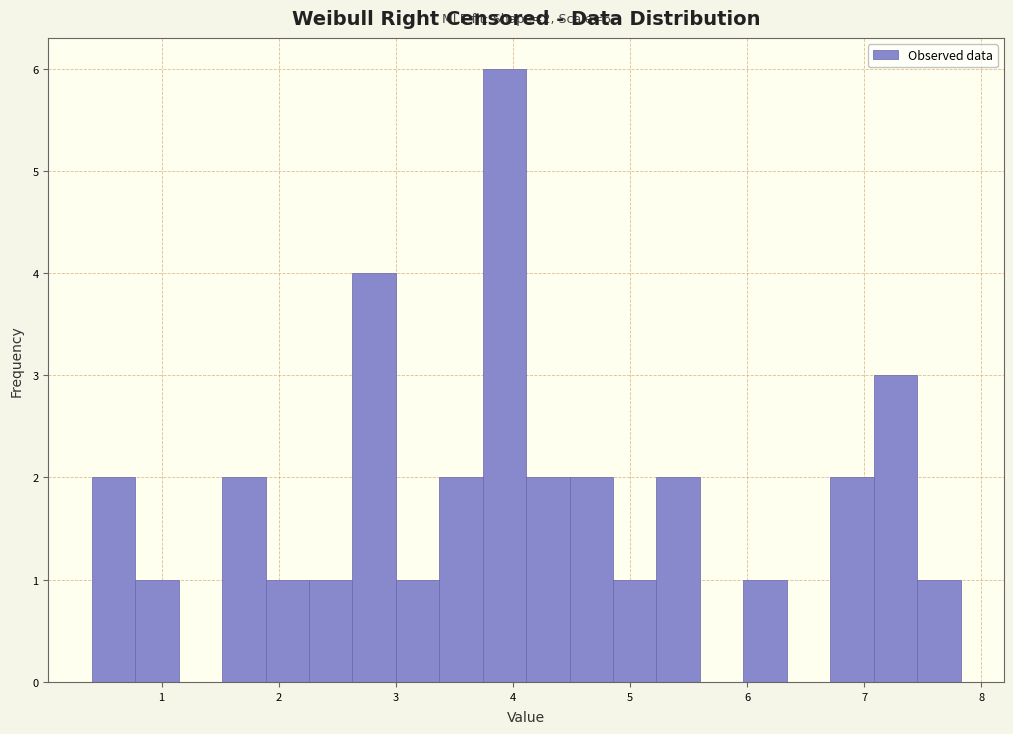

Read against the x-axis, roughly where is the centre of the tallest bar?

3.9